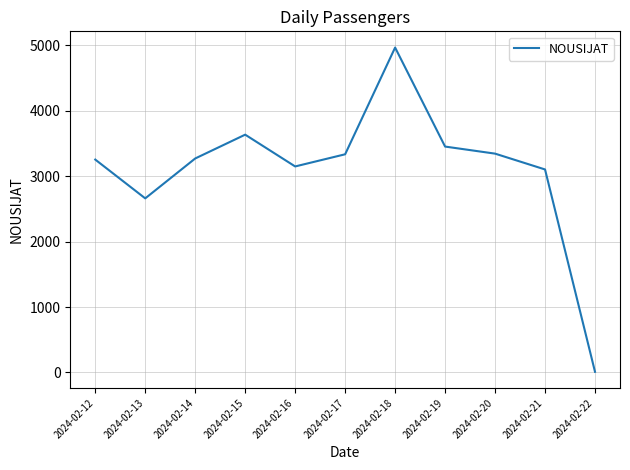

The value at 2024-02-15 is 6434. True or false?

False